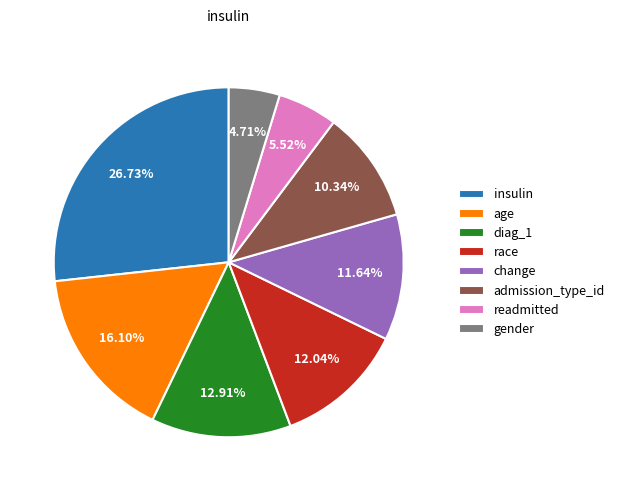

Between insulin and age, which is larger?

insulin